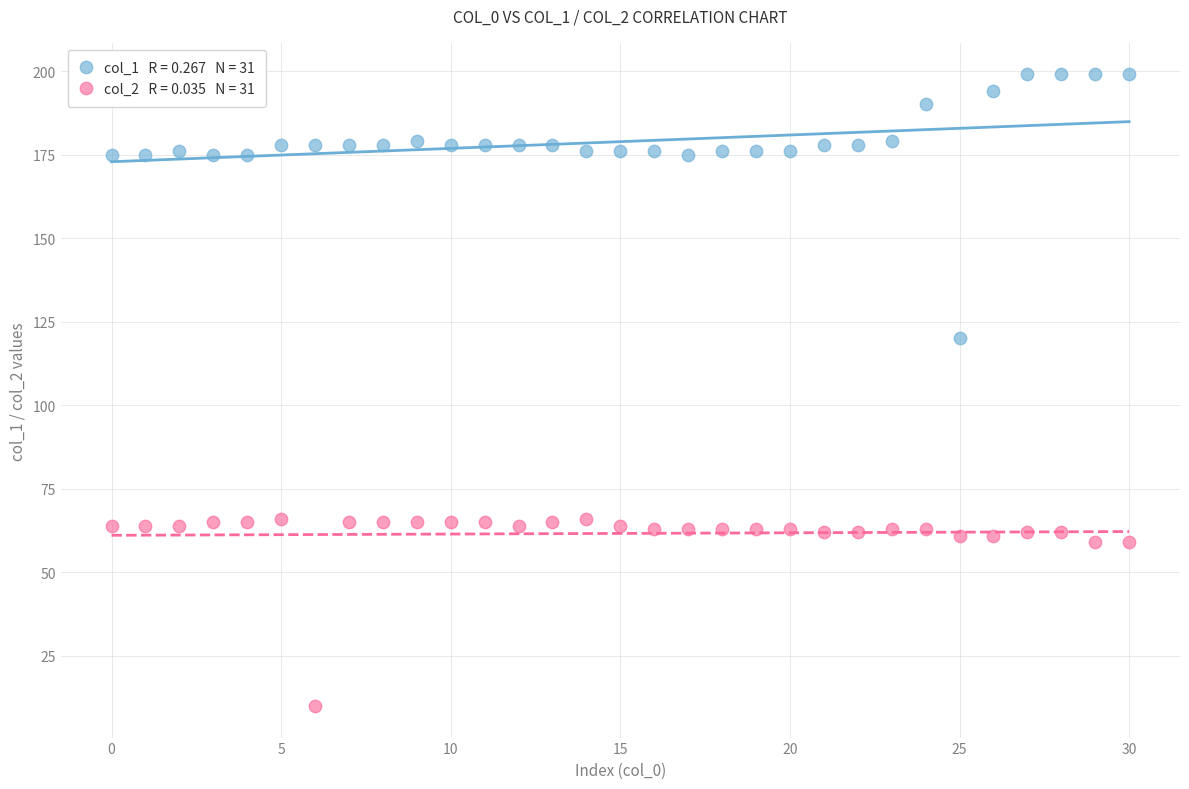

Across all series, what Y value is closest to 104?

120